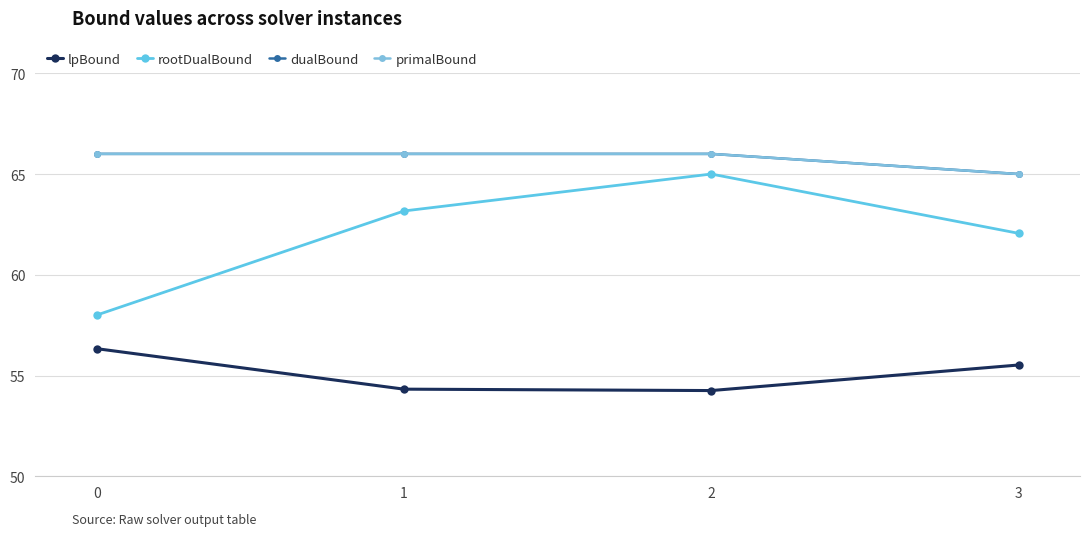

Does the chart have visible grid lines?

Yes